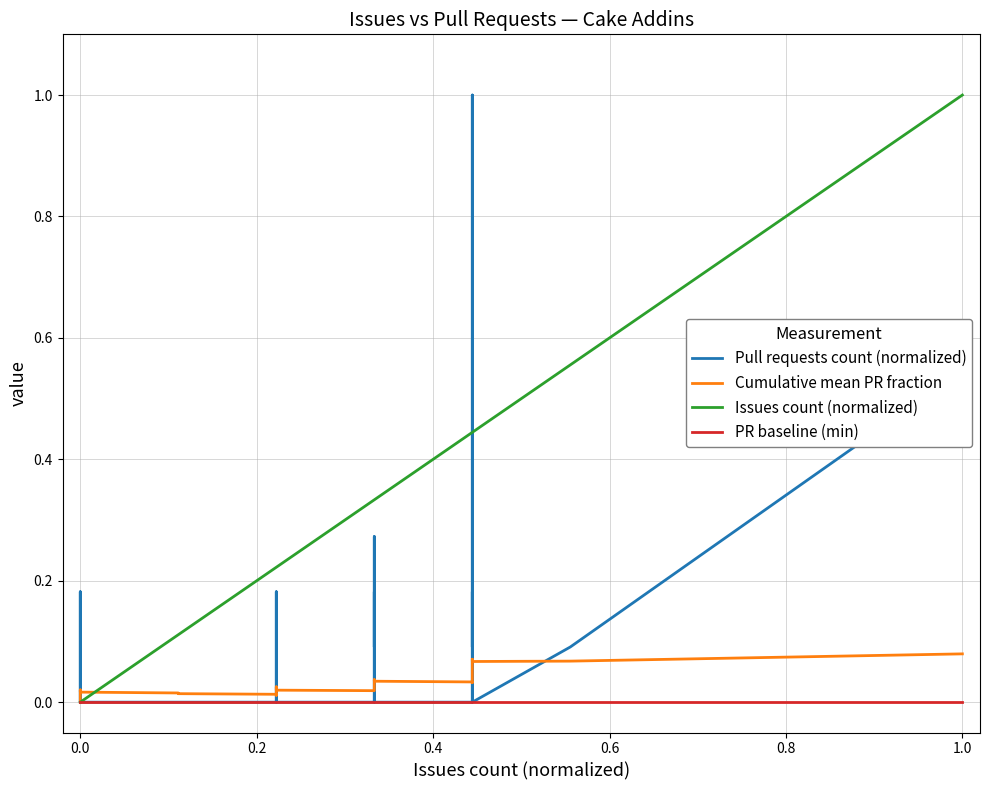

At how many categories does at least one series exceed 0?

32